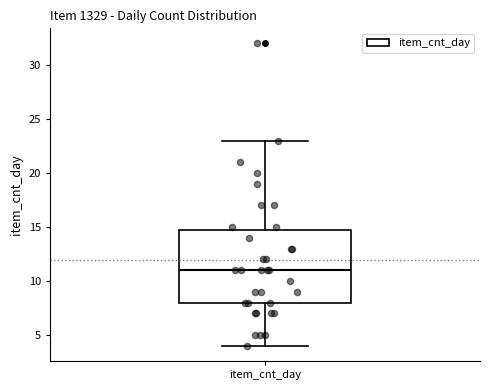

Transcribe this box plot: give where the median line is, the range the box spans, and where the two whiskers end, as read against the y-axis. The values are not printed on the chart, so give them approximately, as read against the axis.

median 11, box 8 to 15, whiskers 4 to 23